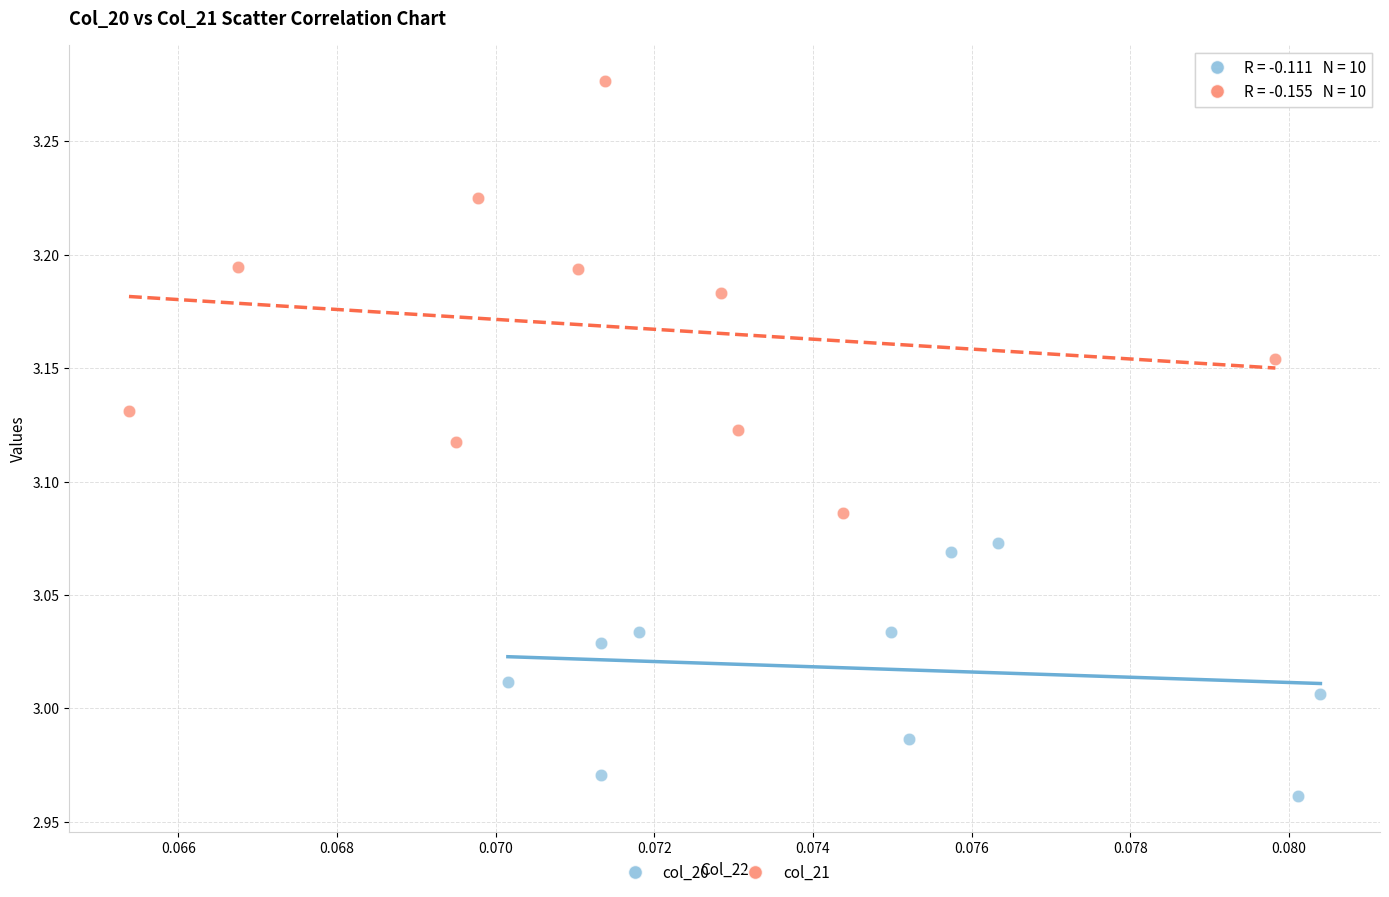

What are all the series names shown in the legend?

col_20, col_21